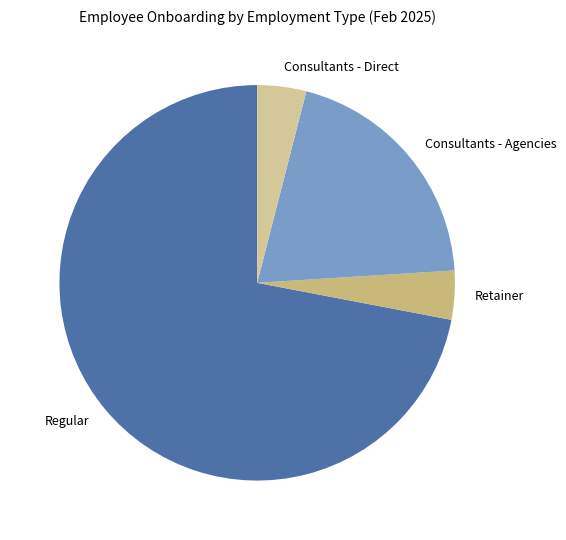

What is the largest slice in the pie chart?

Regular